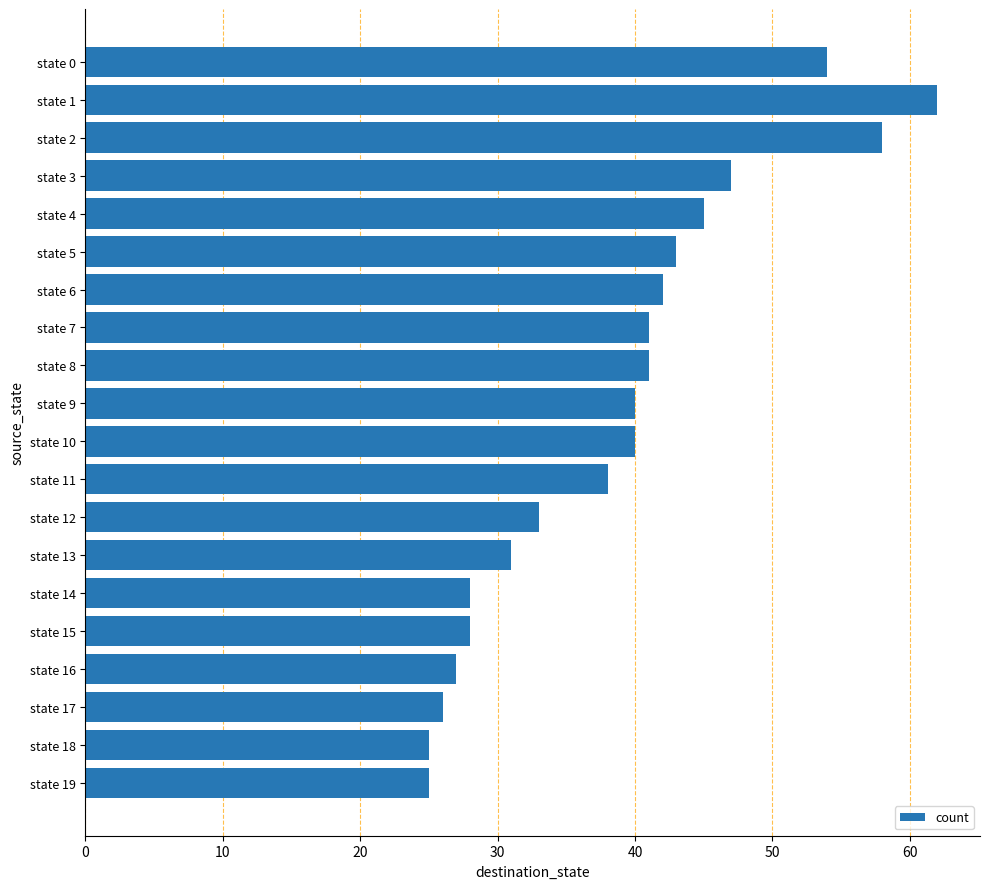

Reading bottom to top, extract all data points from this chart.

25	25	26	27	28	28	31	33	38	40	40	41	41	42	43	45	47	58	62	54